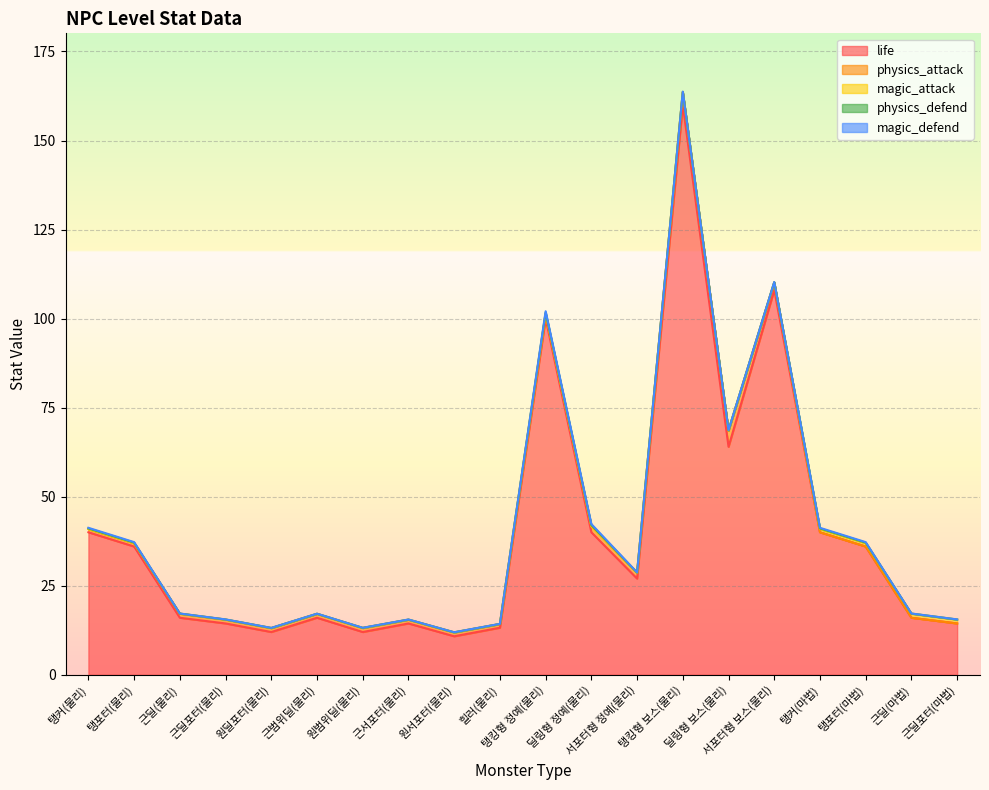

What is the average value of the magic_attack series?

0.2